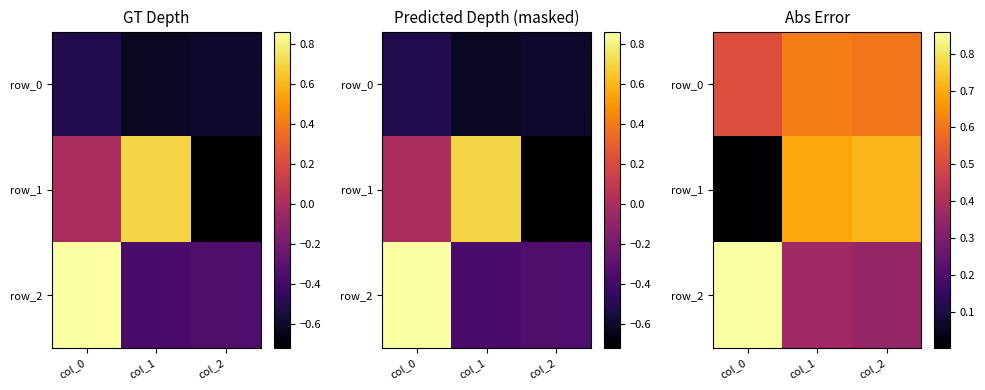

Which series has the widest spread of values?

row_1